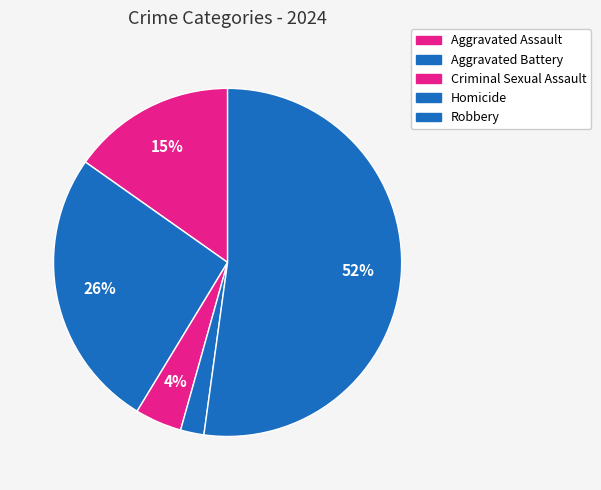

What percentage is the Homicide slice, to the nearest percent?

2%